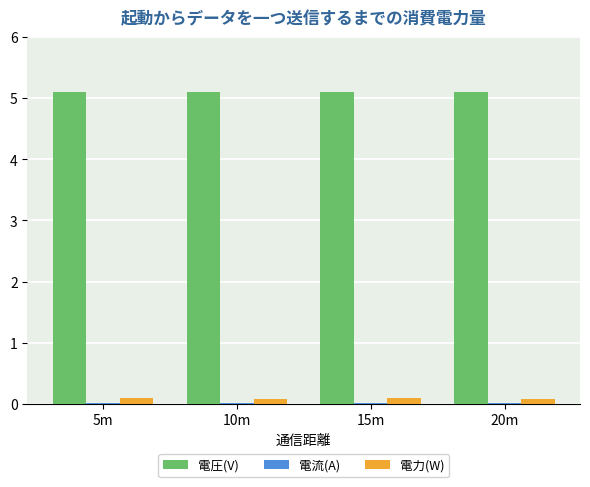

What is the maximum value shown in the chart?

5.1